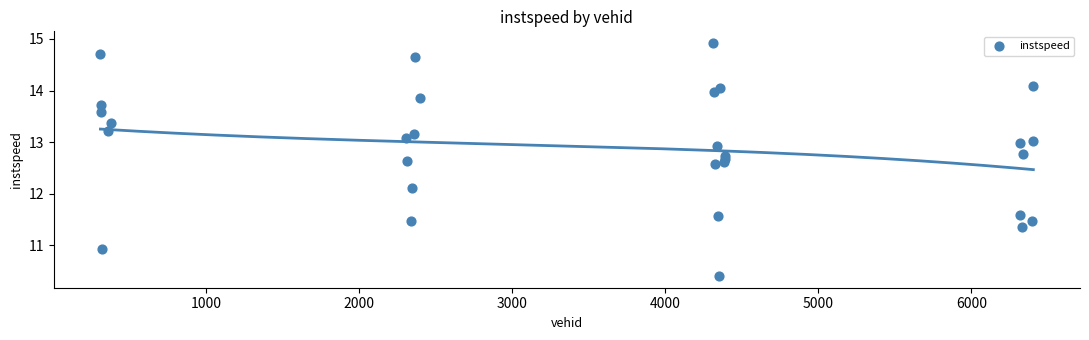

What Y value in the scatter plot is closest to 12?

12.1